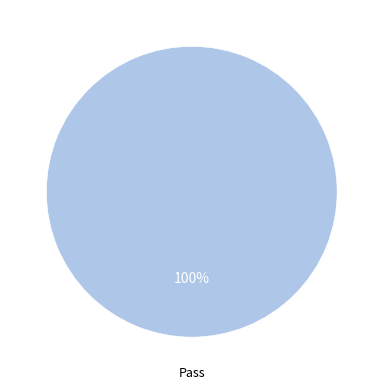

How many slices are in this pie chart?

1